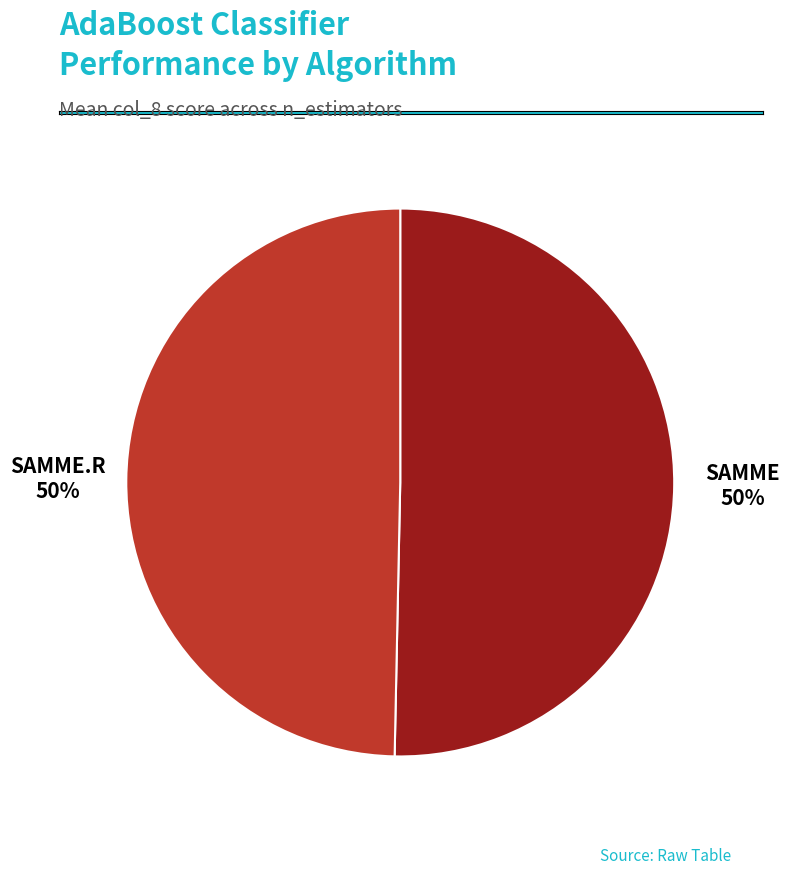

What percentage is the SAMME.R slice, to the nearest percent?

49%